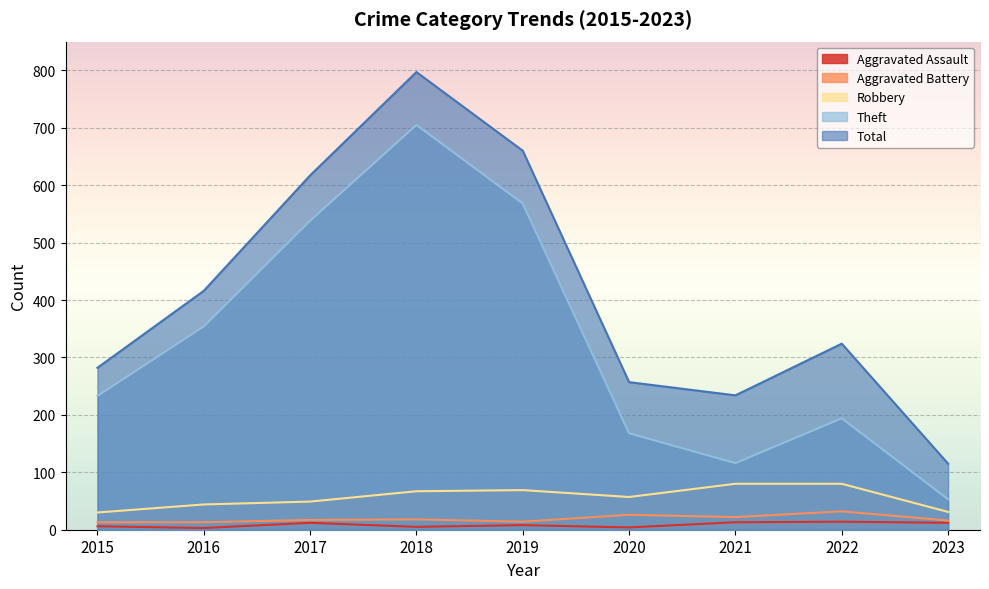

Reading right to left, list all the values displayed in this chart.

Aggravated Assault: 12	14	13	4	8	5	12	3	6
Aggravated Battery: 16	32	22	26	14	18	17	13	13
Robbery: 31	80	80	57	69	67	49	44	30
Theft: 53	194	116	168	568	705	538	354	233
Total: 115	324	234	257	660	797	617	416	282